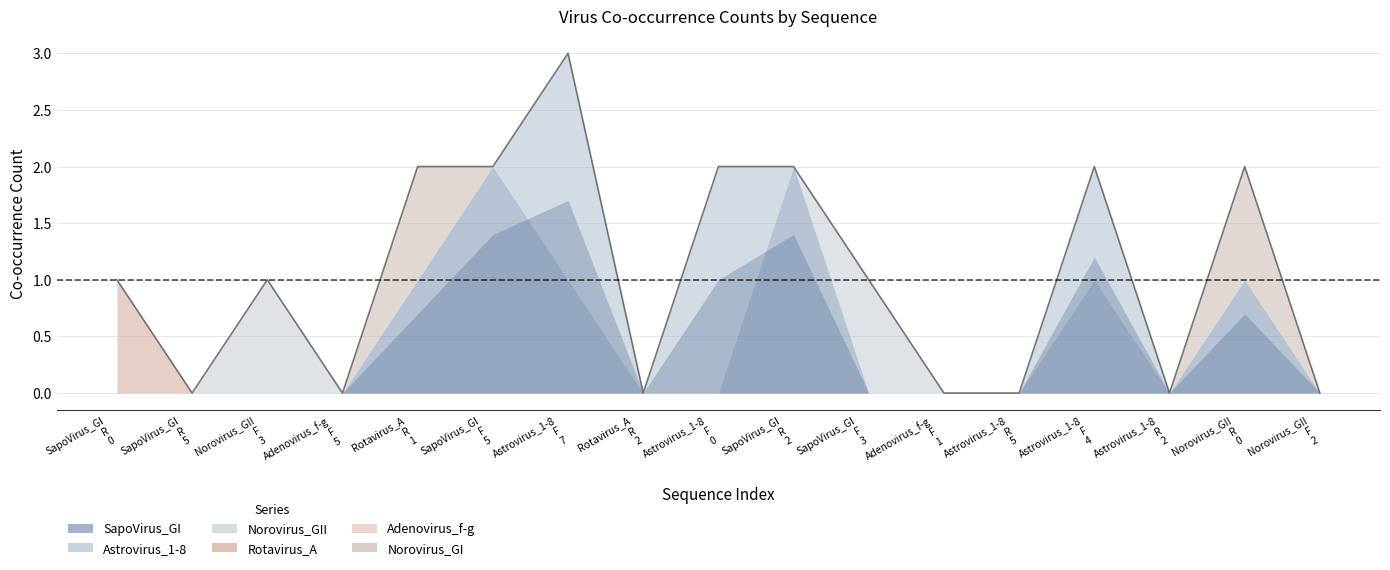

Between Astrovirus_1-8#F#4 and Norovirus_GII#F#3, which is larger?

Astrovirus_1-8#F#4